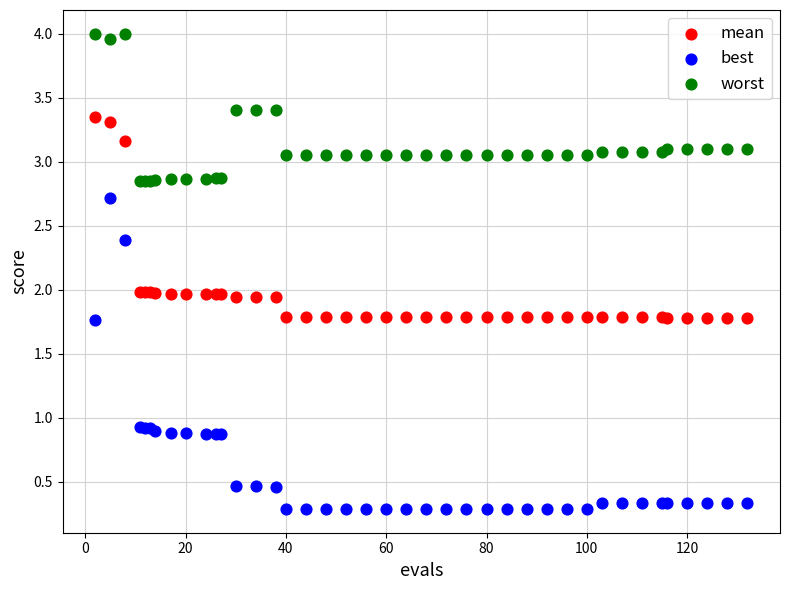

Which series reaches the minimum Y coordinate?

best